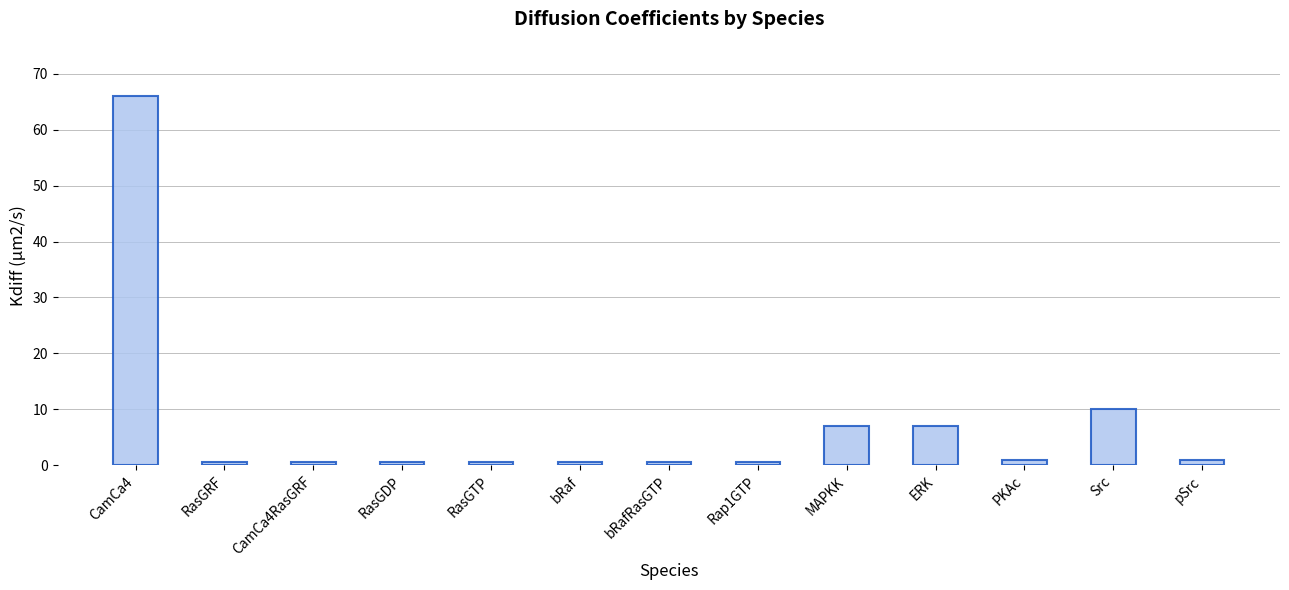

Are the bars grouped side by side (vs. stacked)?

No